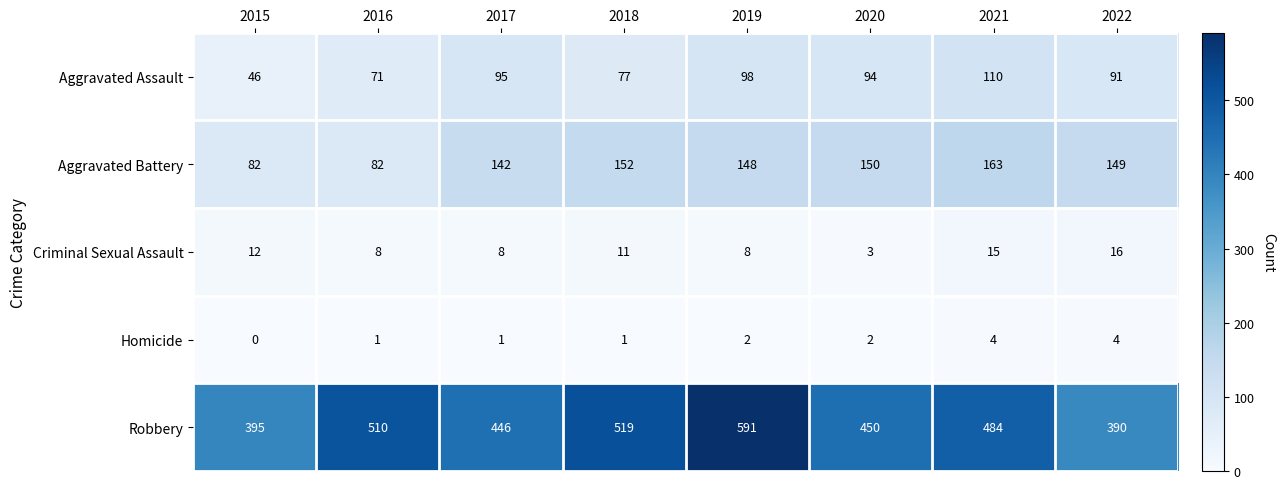

What is the difference between the maximum and second lowest values in the Aggravated Assault series?

39